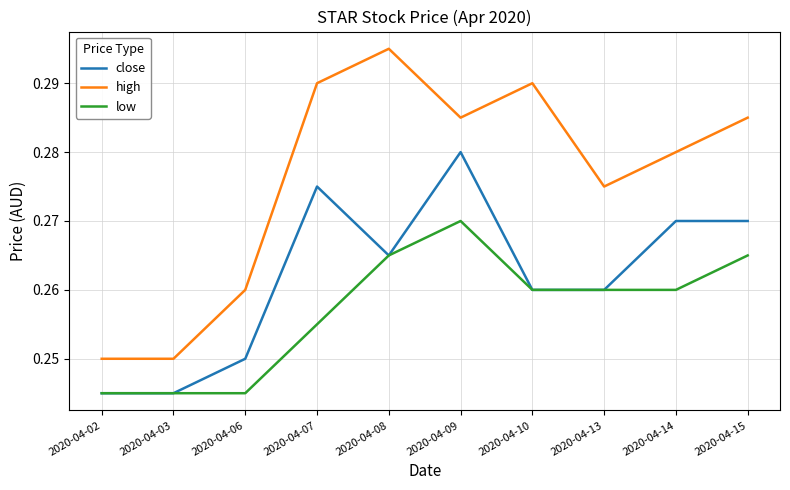

What is the total value across all series at 2020-04-14?

0.8